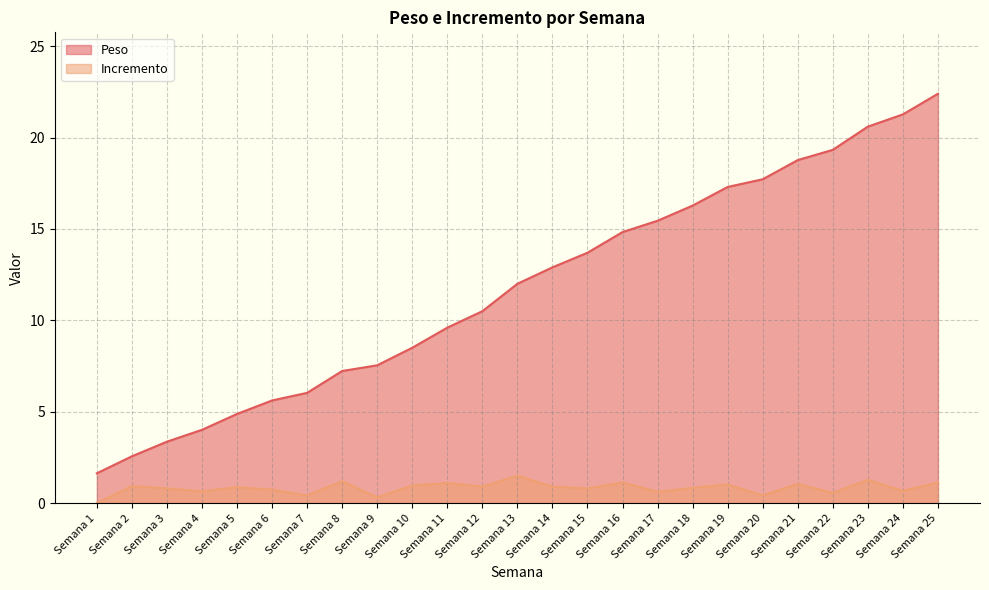

What is the average value of the Peso series?

11.8